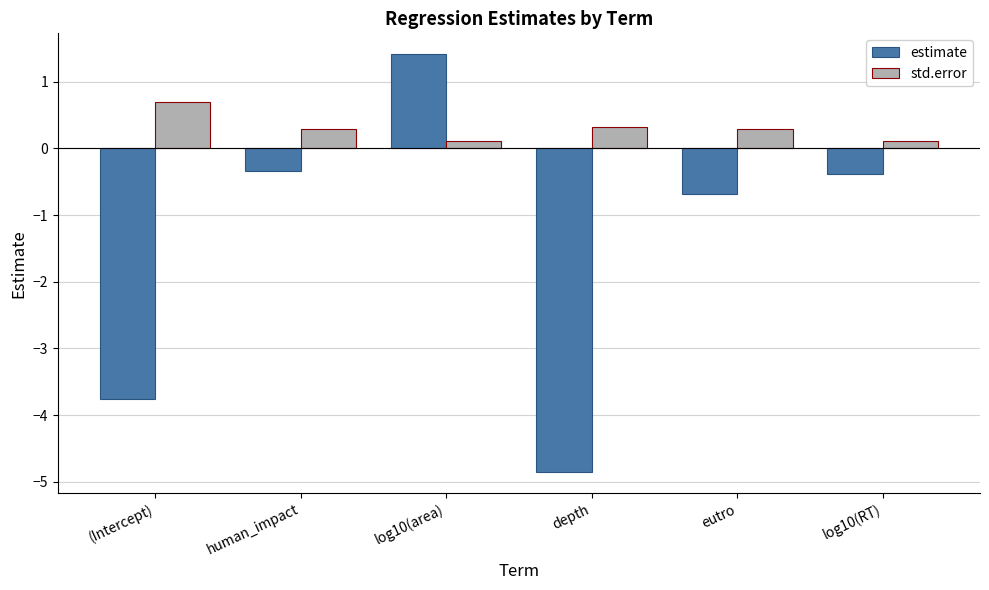

Is the value of estimate at eutro greater than the value of std.error at eutro?

No